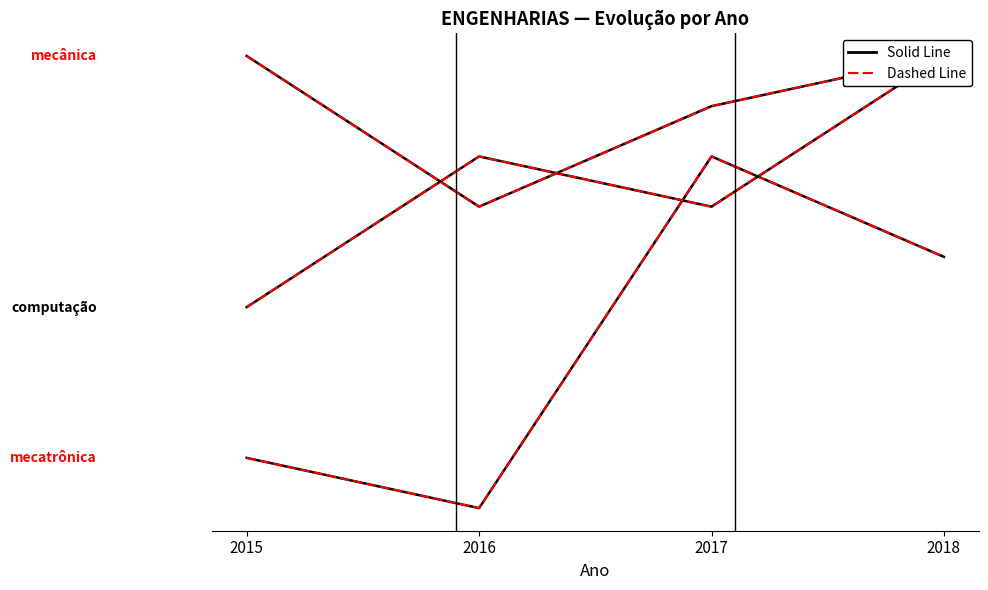

Rank the categories by mecatrônica (dashed) value from highest to lowest.

2017, 2018, 2015, 2016